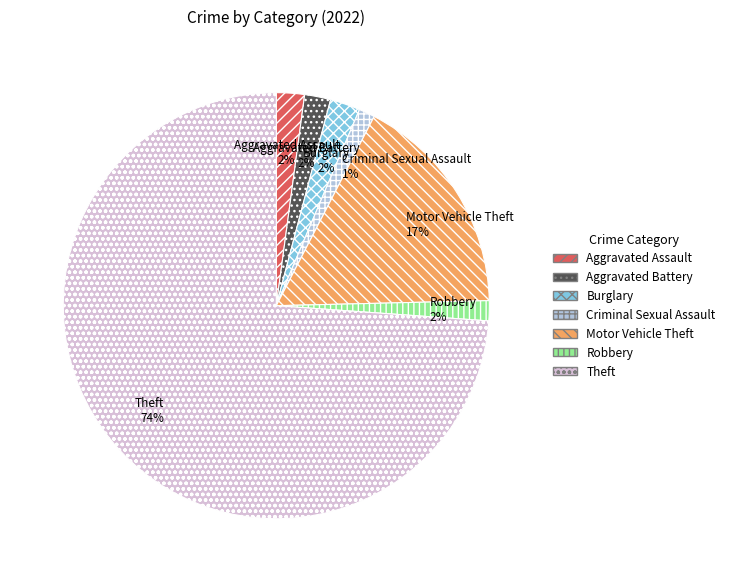

Which slice is the largest?

Theft